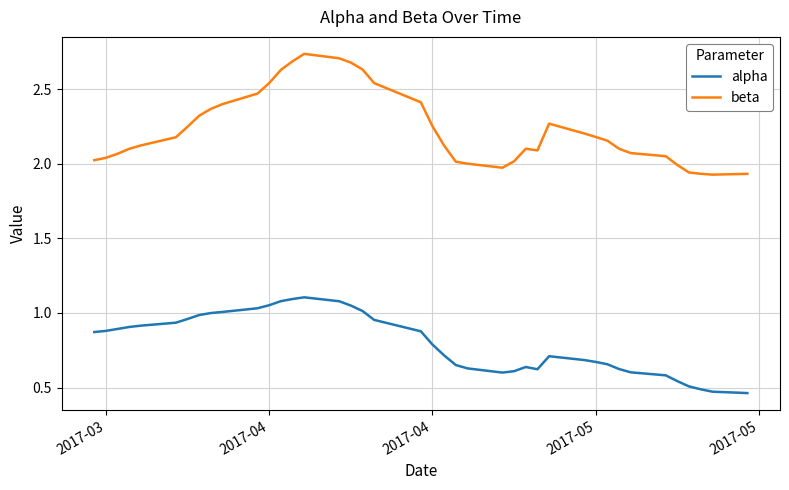

True or false: beta and alpha intersect in this chart.

False